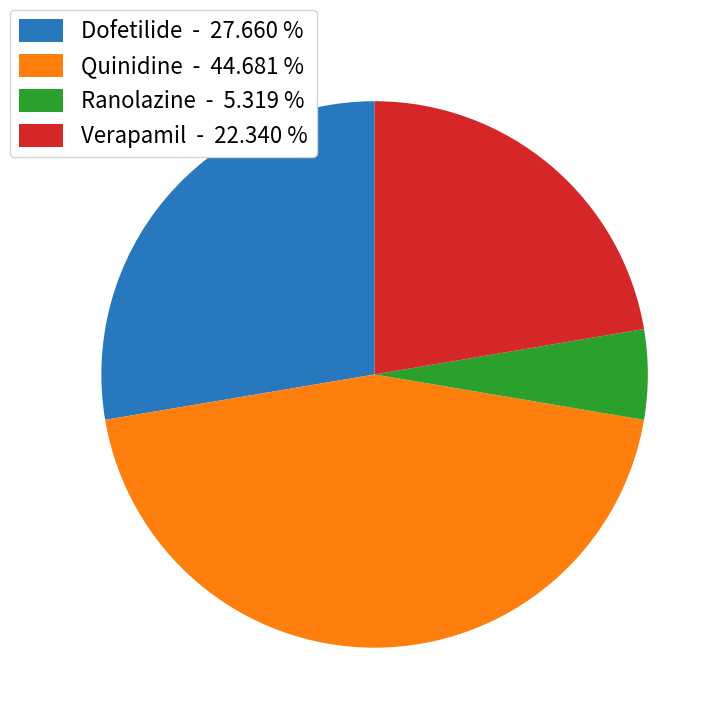

Which has a higher value, Dofetilide - 27.660 % or Ranolazine - 5.319 %?

Dofetilide - 27.660 %